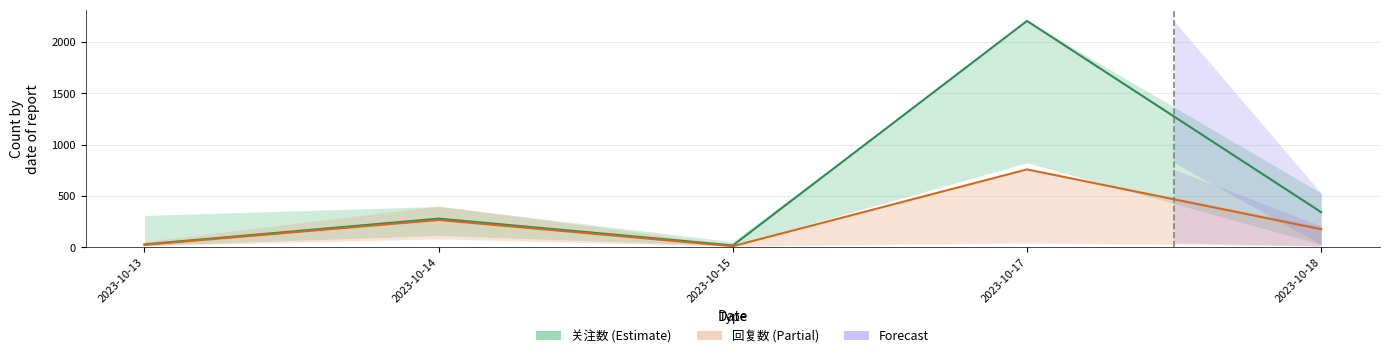

At 2023-10-14, list the series in order from smallest to largest.

回复数, 关注数